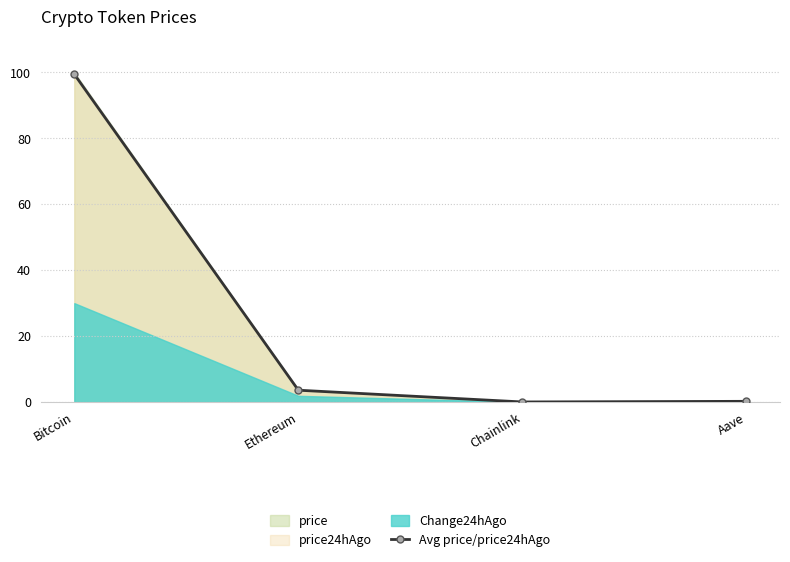

True or false: Avg price/price24hAgo has more than 1 points higher than both neighbors.

False